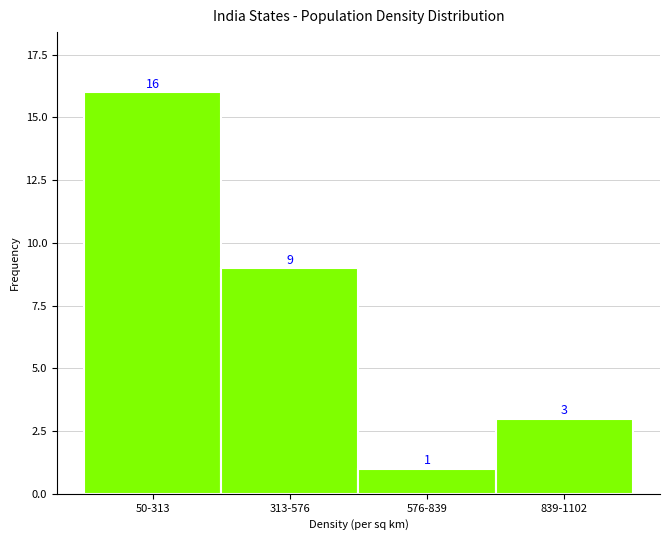

Reading right to left, extract all data points from this chart.

3	1	9	16